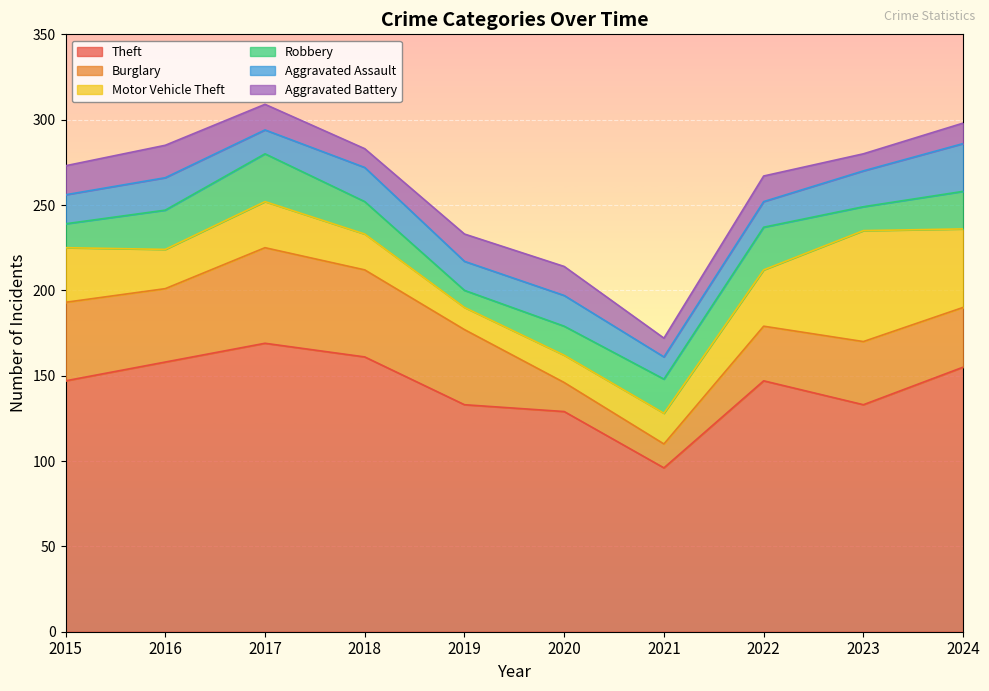

What is the value of the Theft point at the 7th from the left?

96